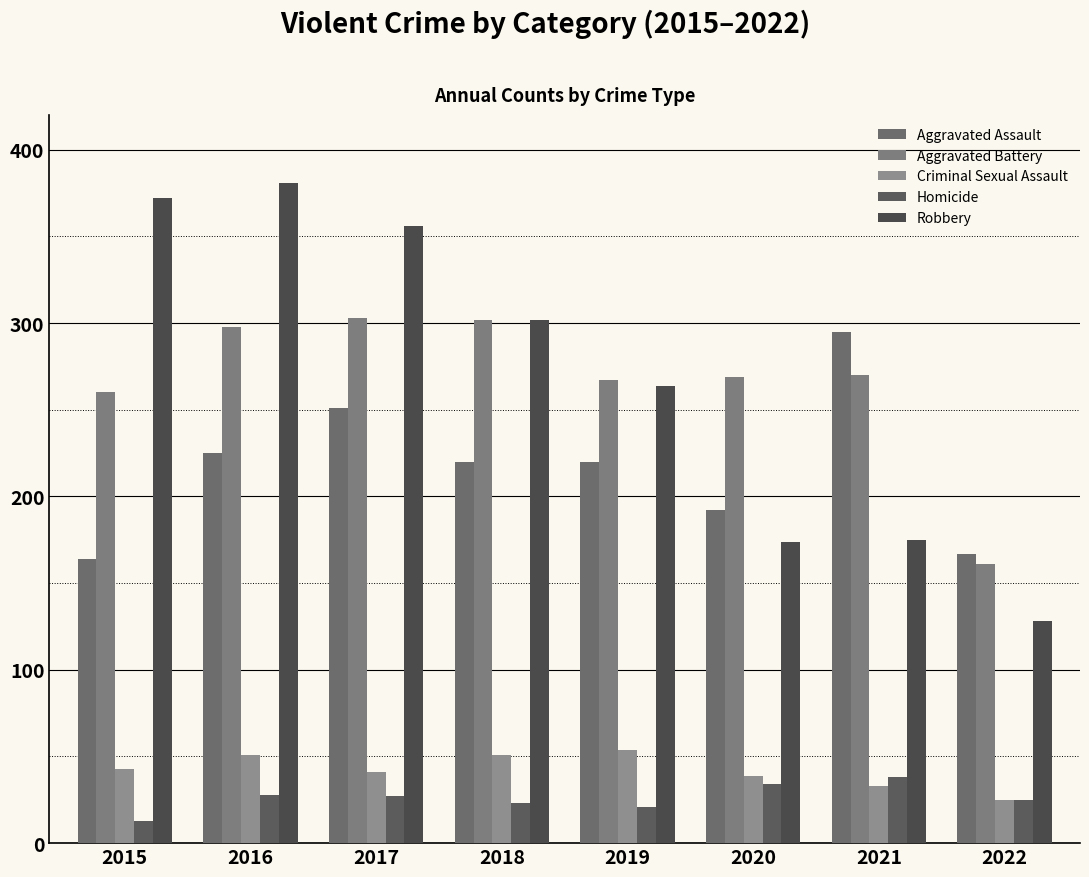

Reading left to right, extract all data points from this chart.

Aggravated Assault: 2015=164	2016=225	2017=251	2018=220	2019=220	2020=192	2021=295	2022=167
Aggravated Battery: 2015=260	2016=298	2017=303	2018=302	2019=267	2020=269	2021=270	2022=161
Criminal Sexual Assault: 2015=43	2016=51	2017=41	2018=51	2019=54	2020=39	2021=33	2022=25
Homicide: 2015=13	2016=28	2017=27	2018=23	2019=21	2020=34	2021=38	2022=25
Robbery: 2015=372	2016=381	2017=356	2018=302	2019=264	2020=174	2021=175	2022=128